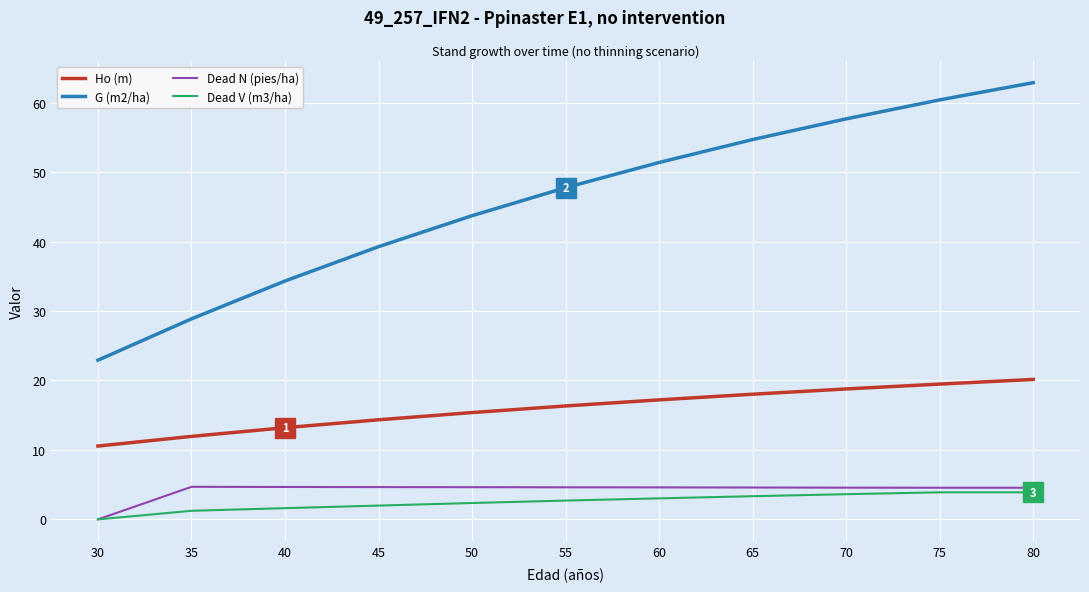

True or false: Dead V (m3/ha) and G (m2/ha) cross at least once.

False